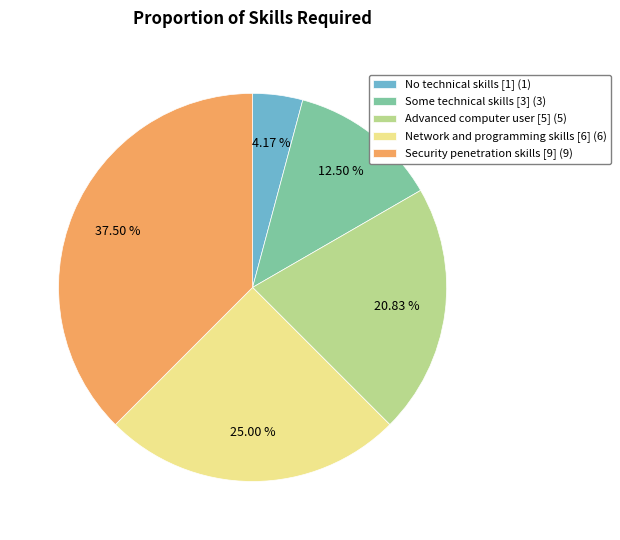

Which category has the biggest portion of the pie?

Security penetration skills [9]